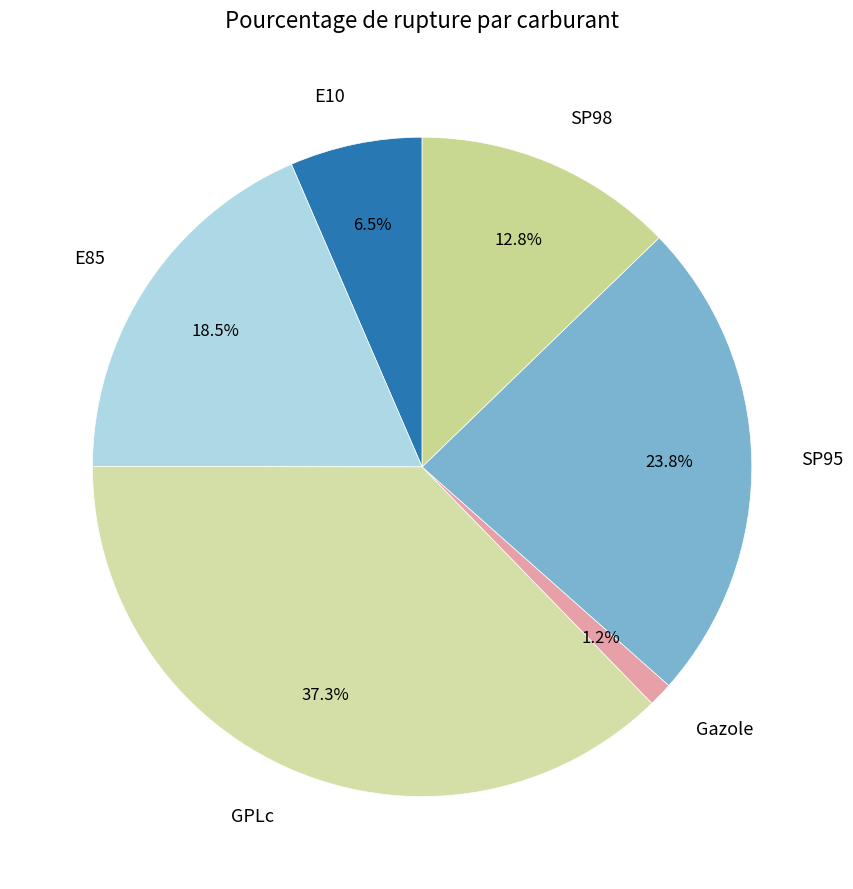

Rank the categories by value from lowest to highest.

Gazole, E10, SP98, E85, SP95, GPLc